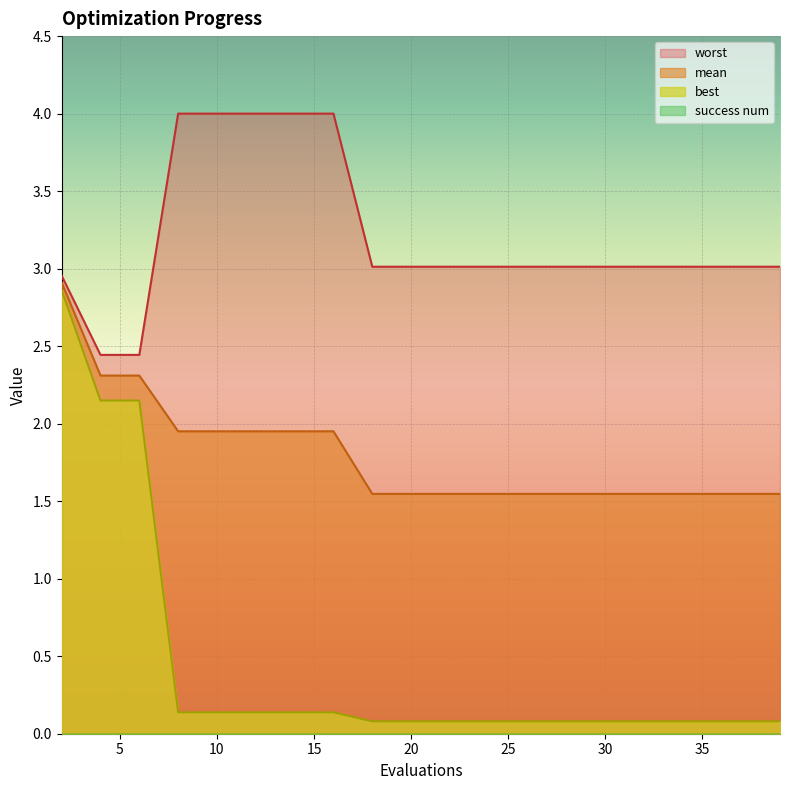

What is the difference between the maximum and second lowest values in the best series?

2.8